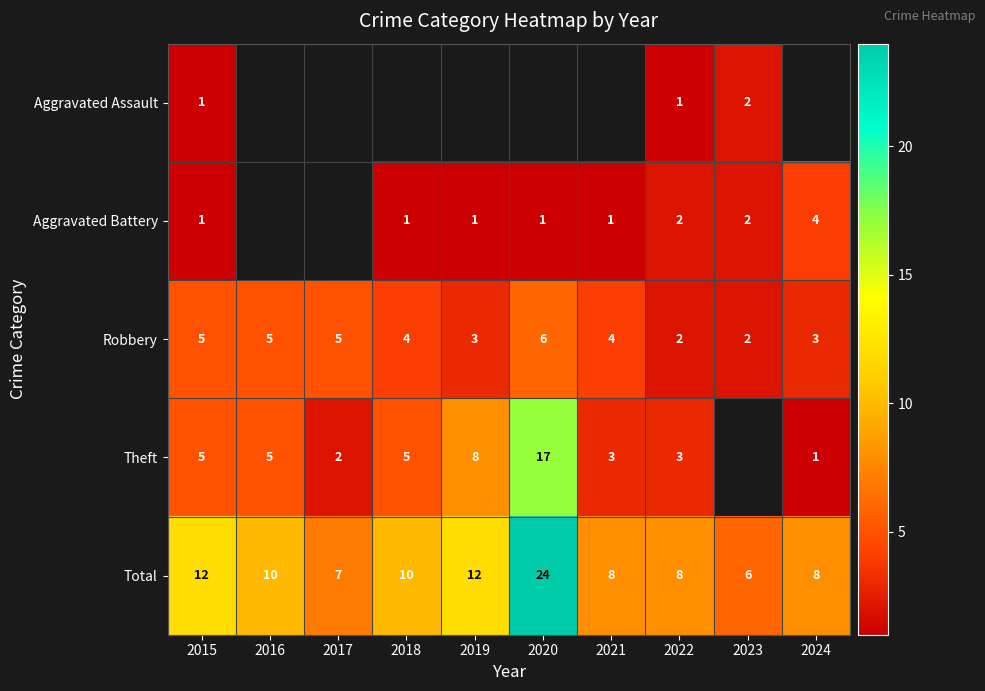

How many data points in Total are less than 10?

5